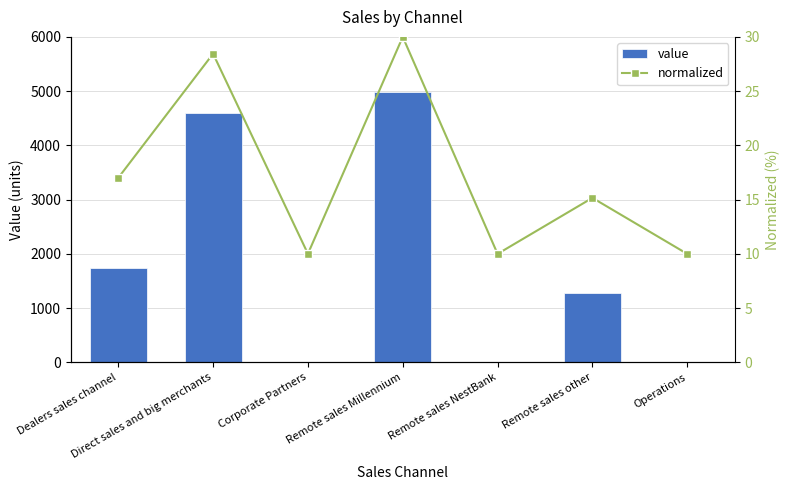

At which category does the chart reach its peak across all series?

Remote sales Millennium